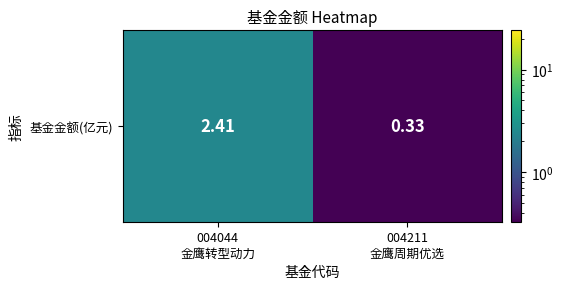

List the labels in order of value, largest first.

004044
金鹰转型动力, 004211
金鹰周期优选